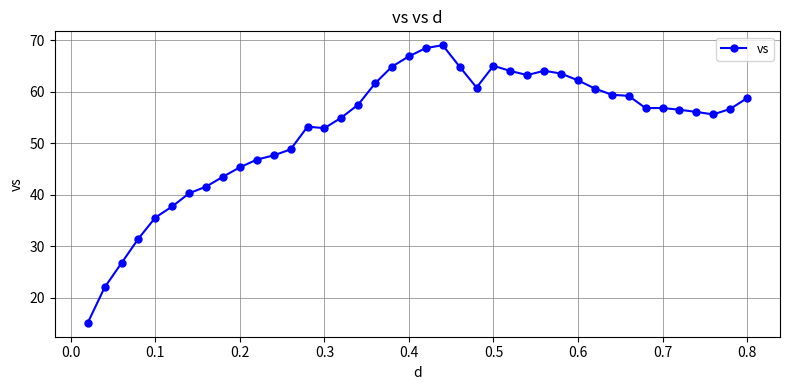

How many lines are shown in the chart?

1